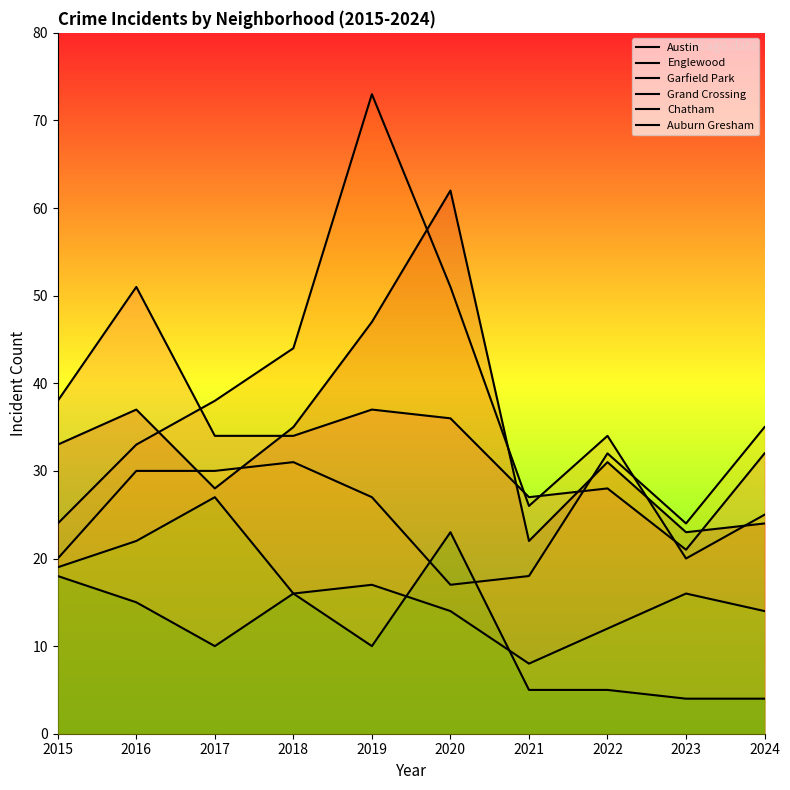

What is the sum of the Grand Crossing values at 2023 and 2020?

41